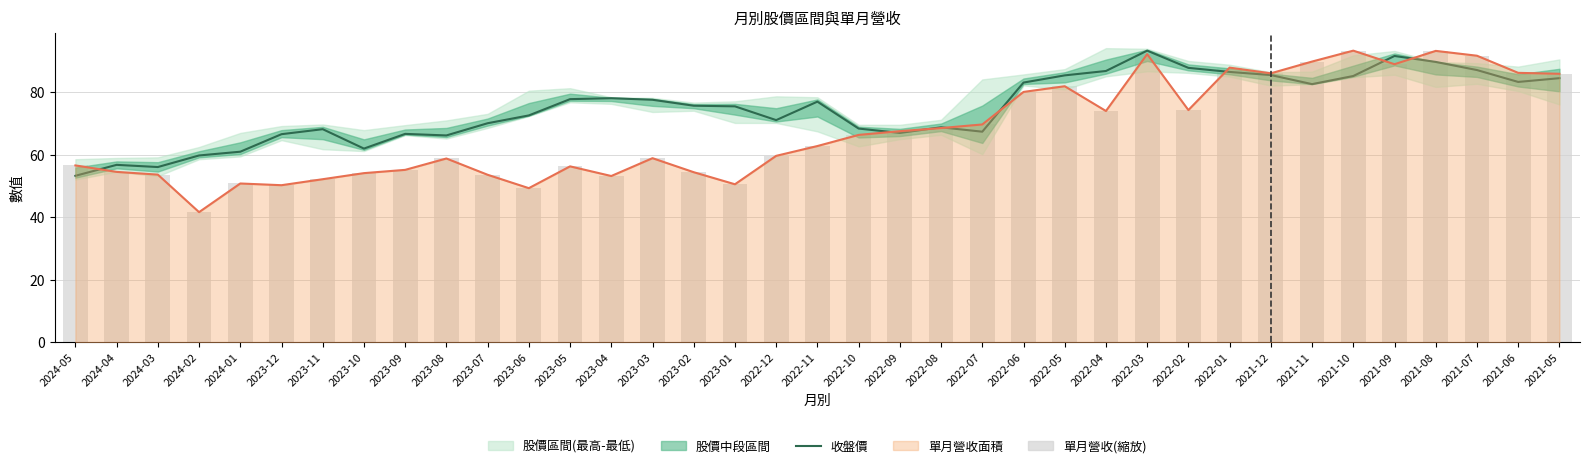

What is the minimum value for 單月營收趨勢?

41.6